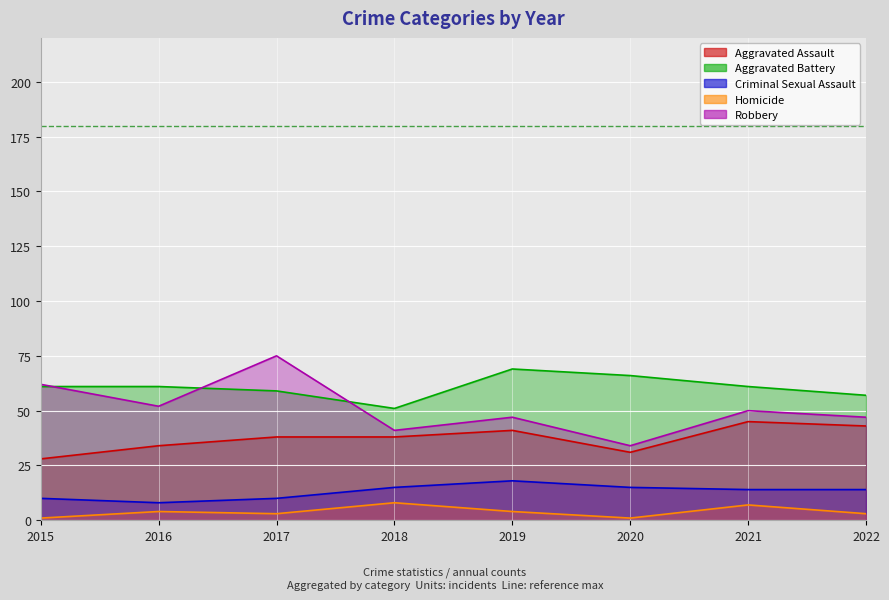

Is it true that Aggravated Assault equals 34 at 2016?

True